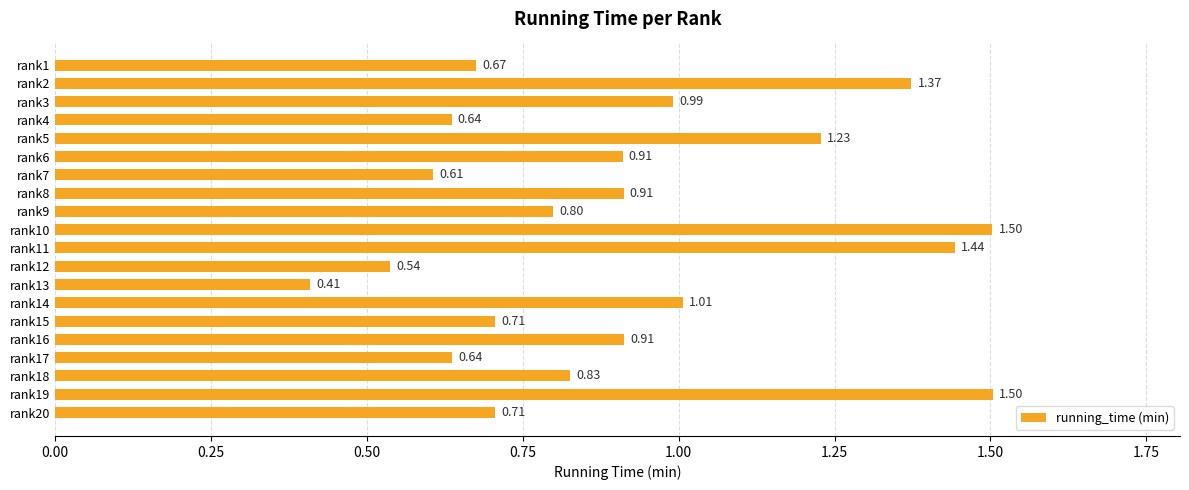

What is the difference between the maximum and minimum values?

1.1